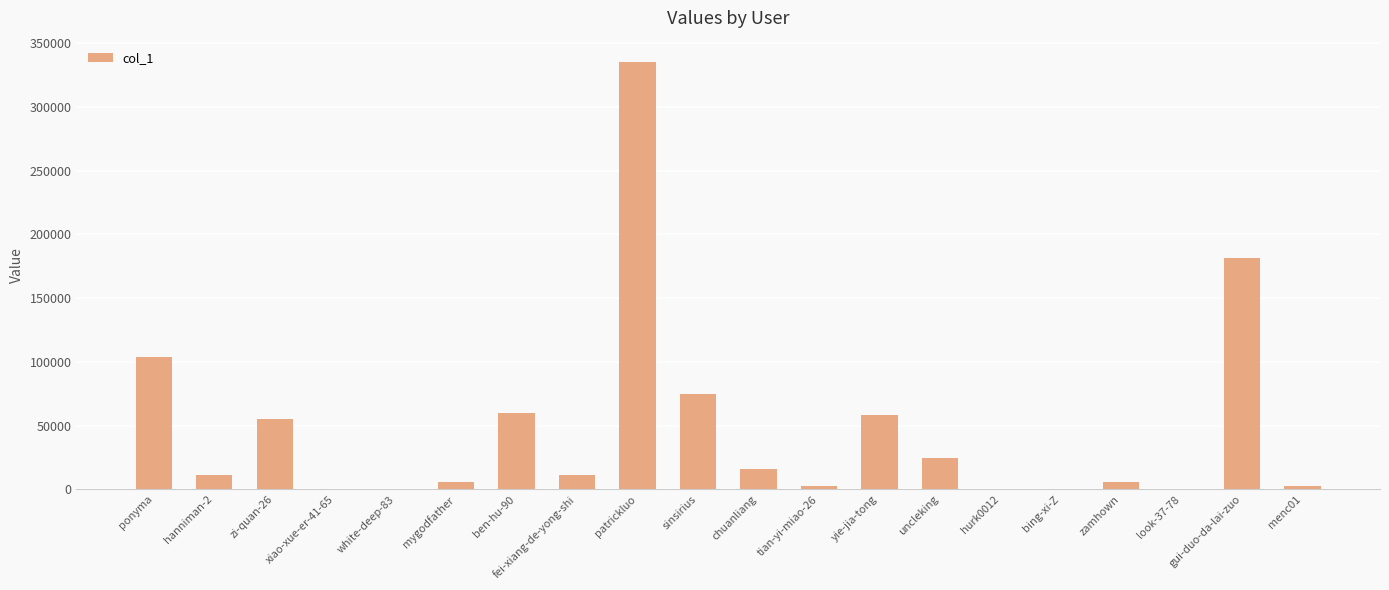

What is the difference between the values at ponyma and white-deep-83?

103609